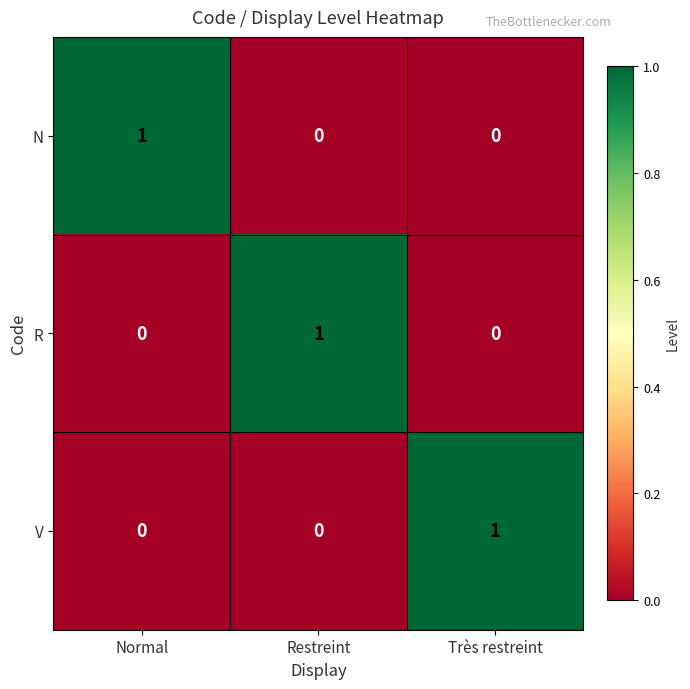

The V series shows 0 at Restreint. True or false?

True